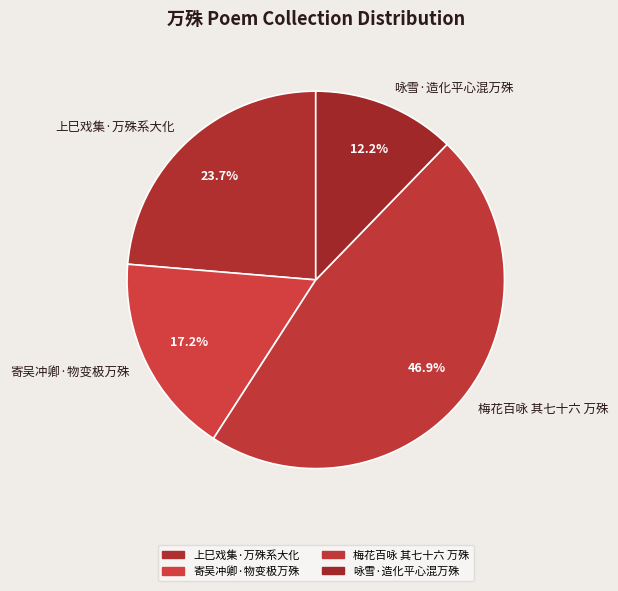

Which category has the biggest portion of the pie?

梅花百咏 其七十六 万殊